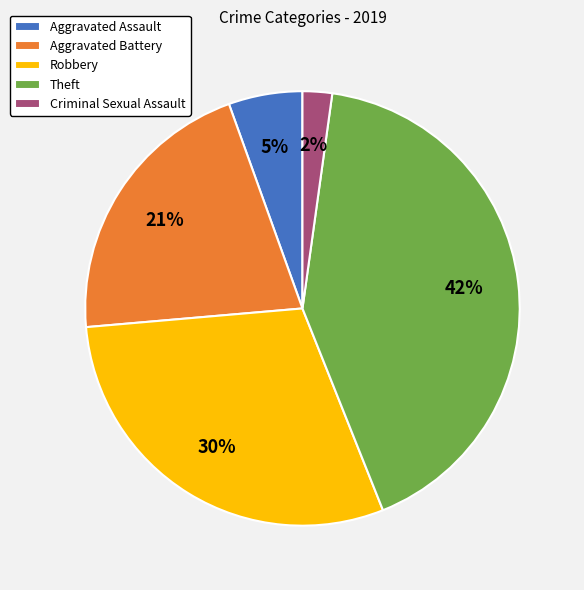

Rank the categories by value from lowest to highest.

Criminal Sexual Assault, Aggravated Assault, Aggravated Battery, Robbery, Theft